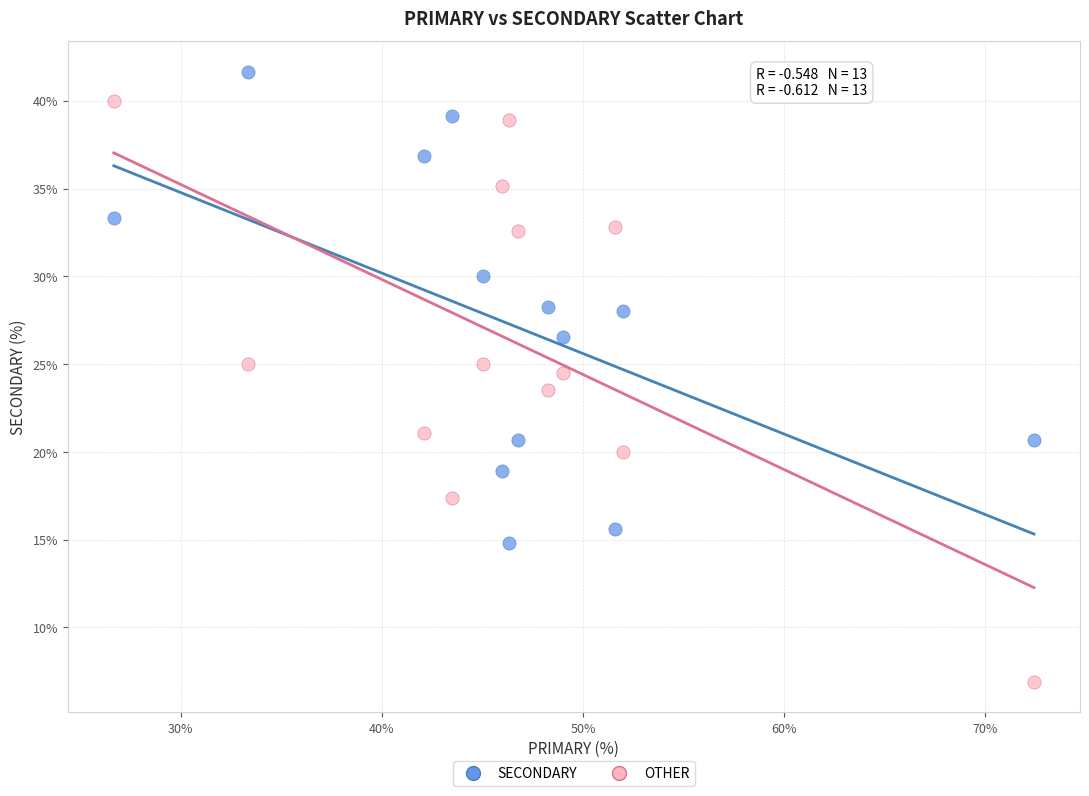

What are all the series names shown in the legend?

SECONDARY, OTHER